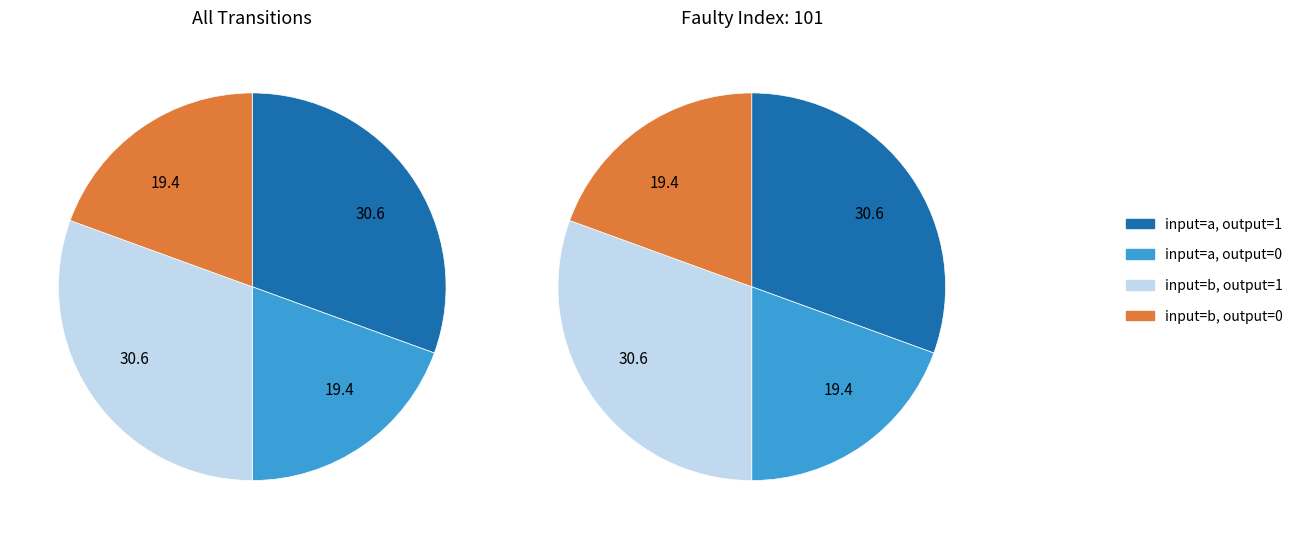

Is there a majority slice in this chart?

No